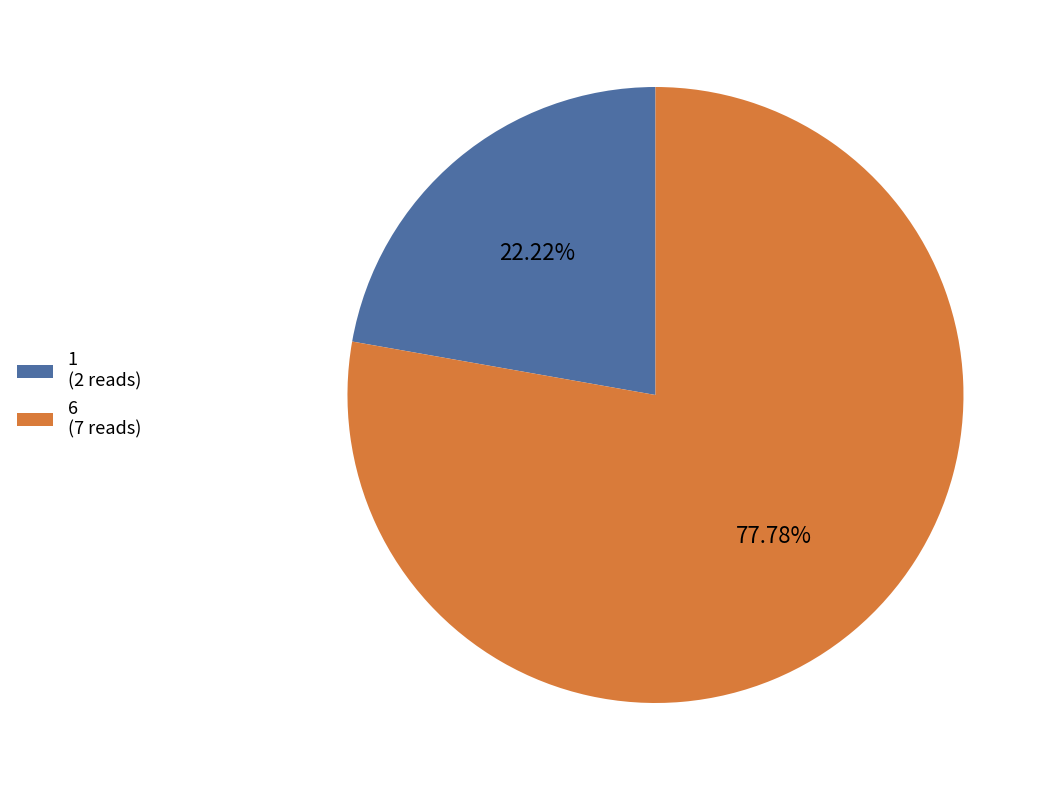

Which has a higher value, 6 (7 reads) or 1 (2 reads)?

6 (7 reads)